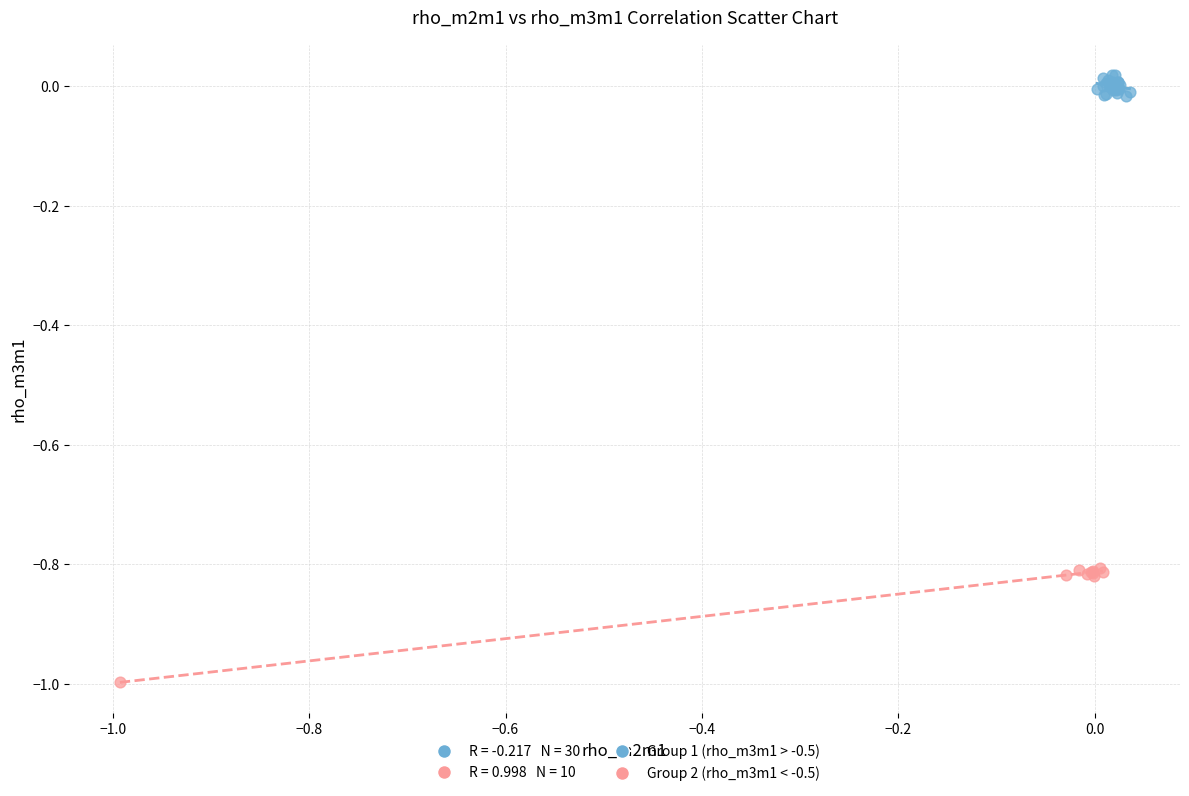

Which series contains the lowest Y value?

Group 2 (rho_m3m1 < -0.5)